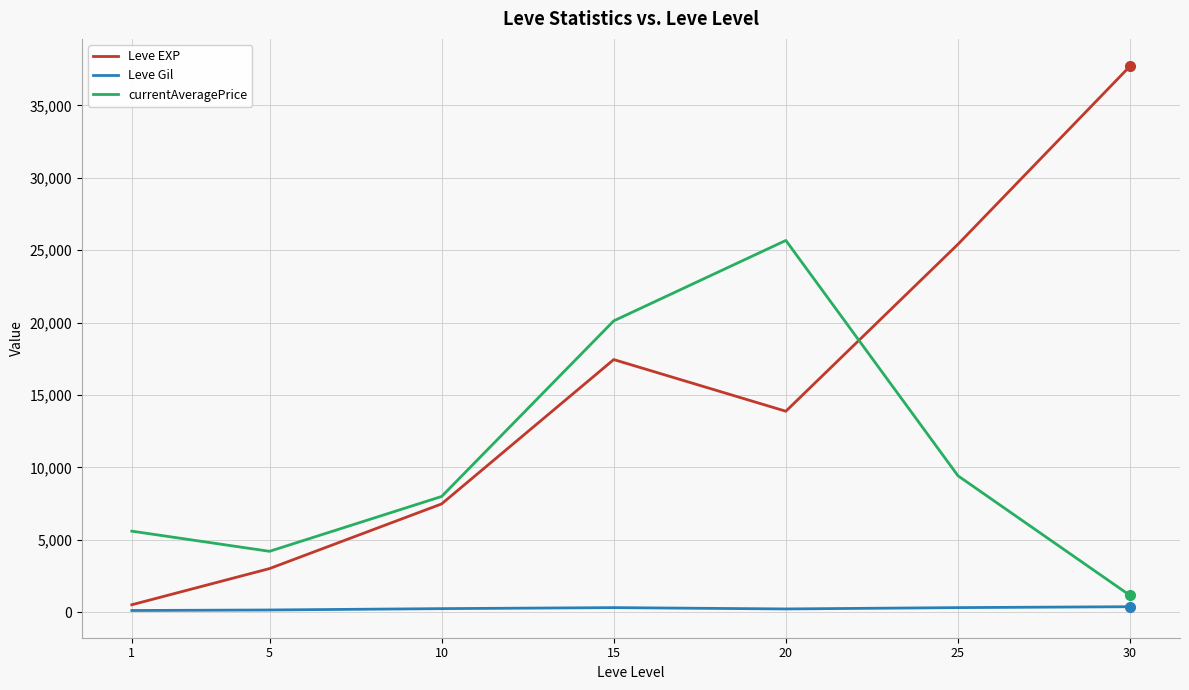

Is this an area chart (filled region under the line)?

No